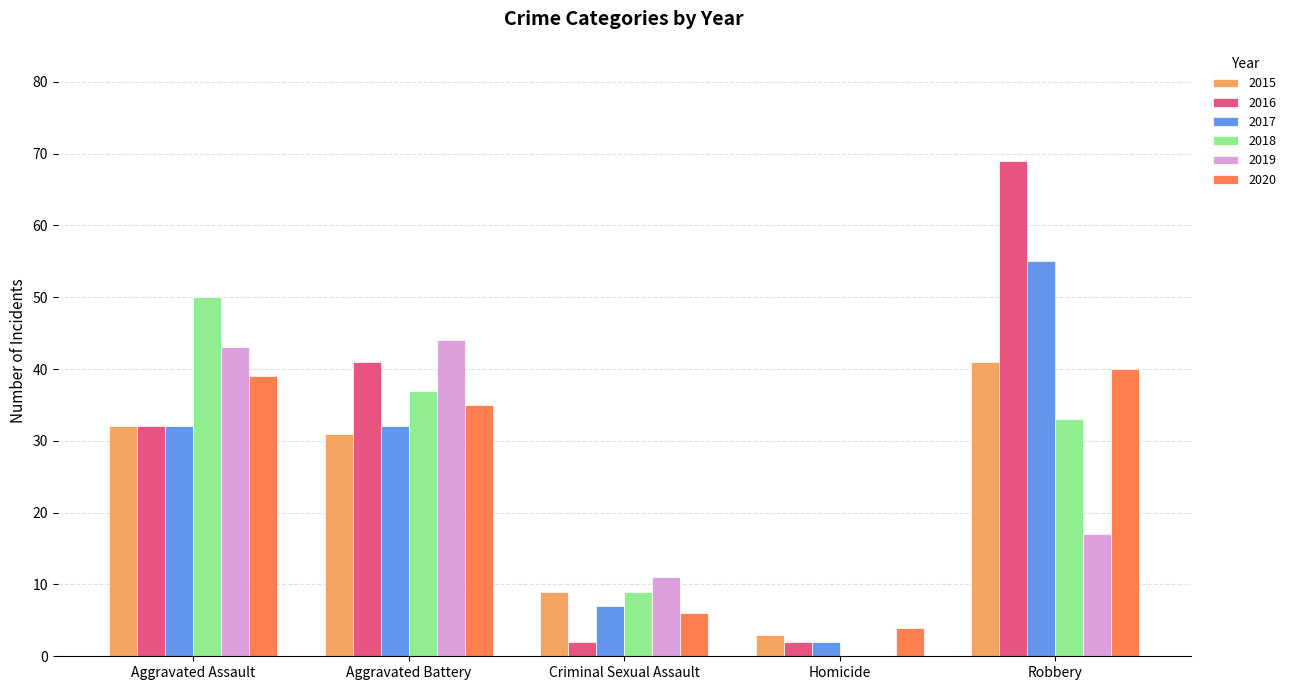

What is the total value across all series at Homicide?

11